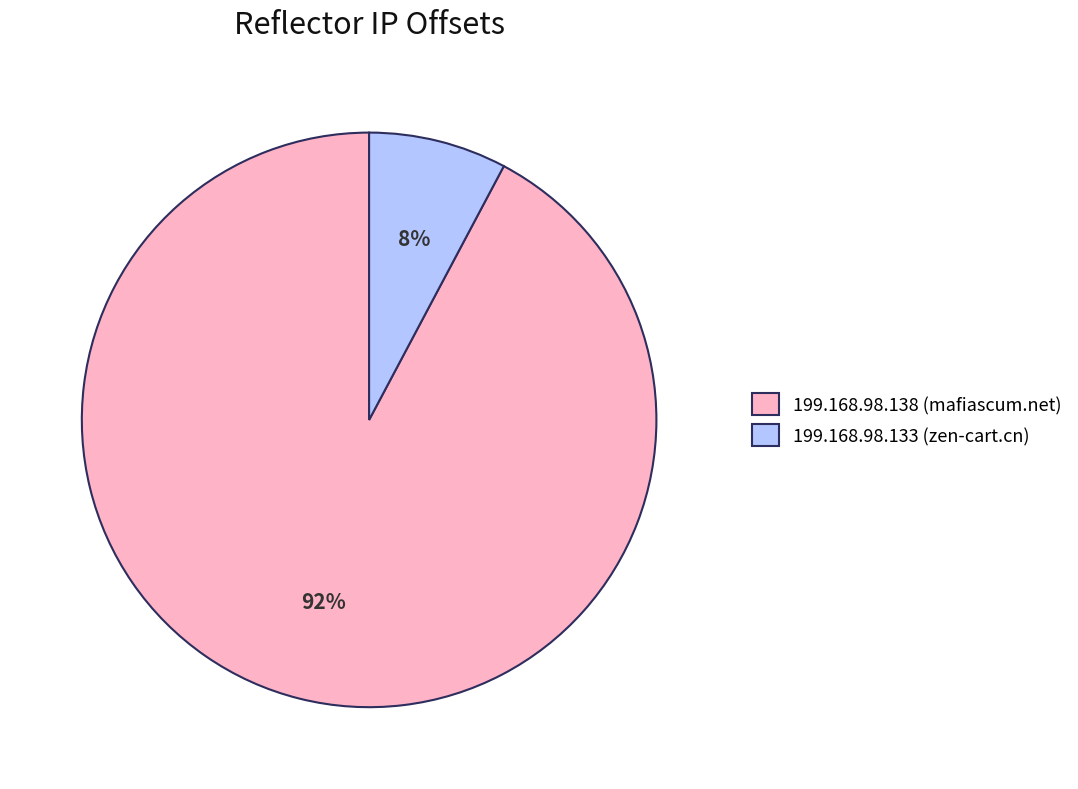

To the nearest percent, what is the difference between the 199.168.98.133 (zen-cart.cn) and 199.168.98.138 (mafiascum.net) slice percentages?

84%